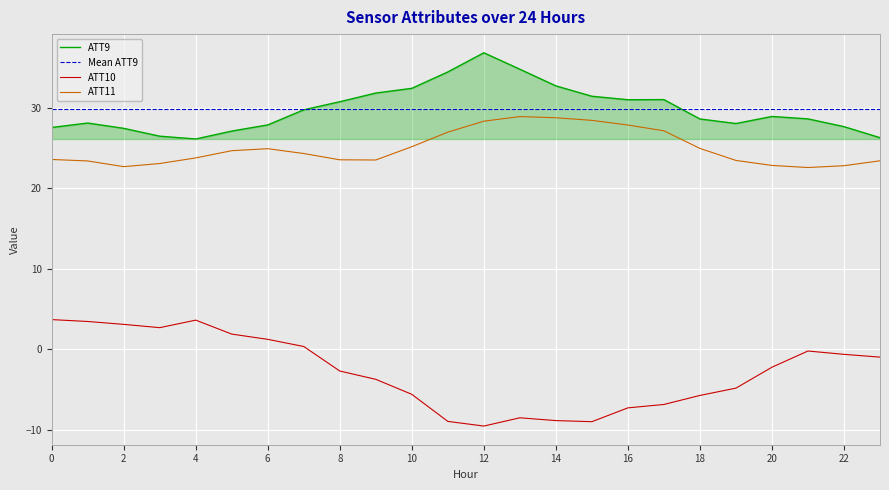

At how many categories does at least one series exceed 35?

1